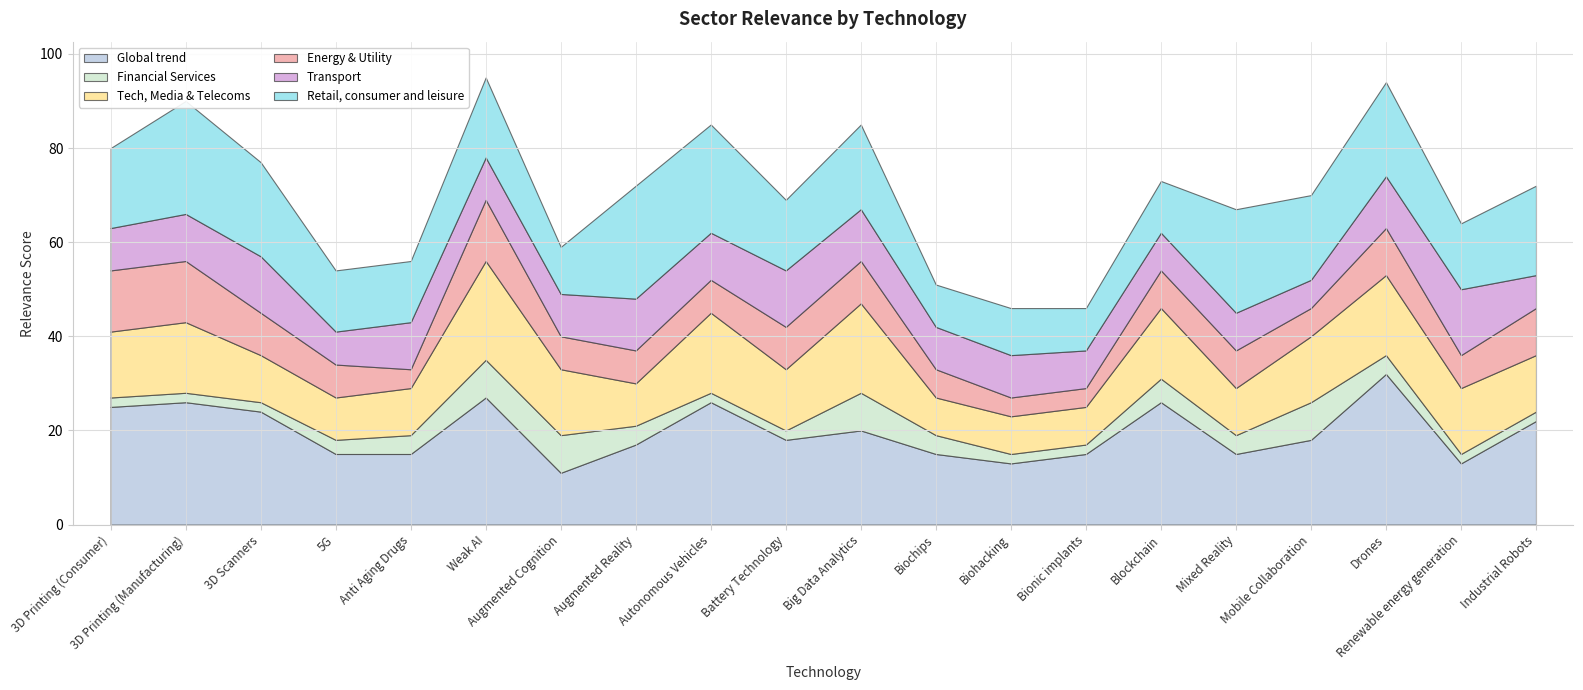

What is the difference between the maximum and second lowest values in the Transport series?

7